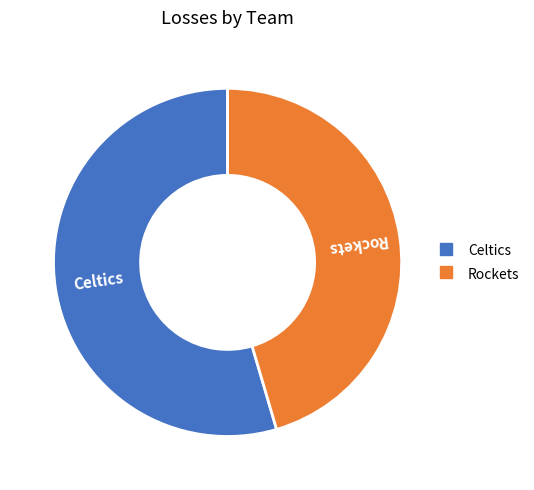

Does any single category account for the majority?

Yes